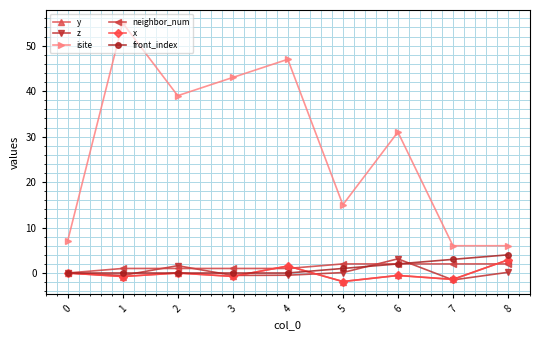

What is the spread (max minus min) of values at 5?

16.9